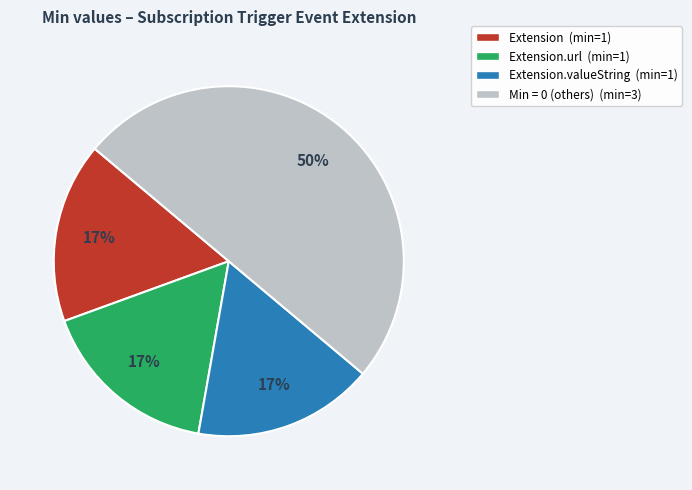

To the nearest percent, what is the difference between the largest and smallest slice percentages?

33%